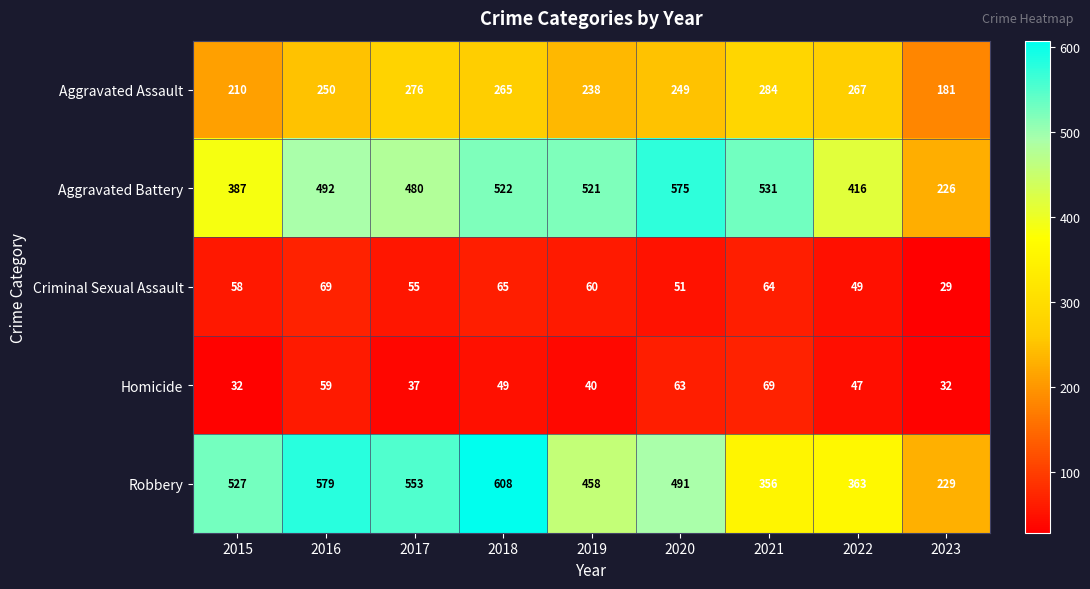

What is the difference between the maximum and minimum values in the Robbery series?

379